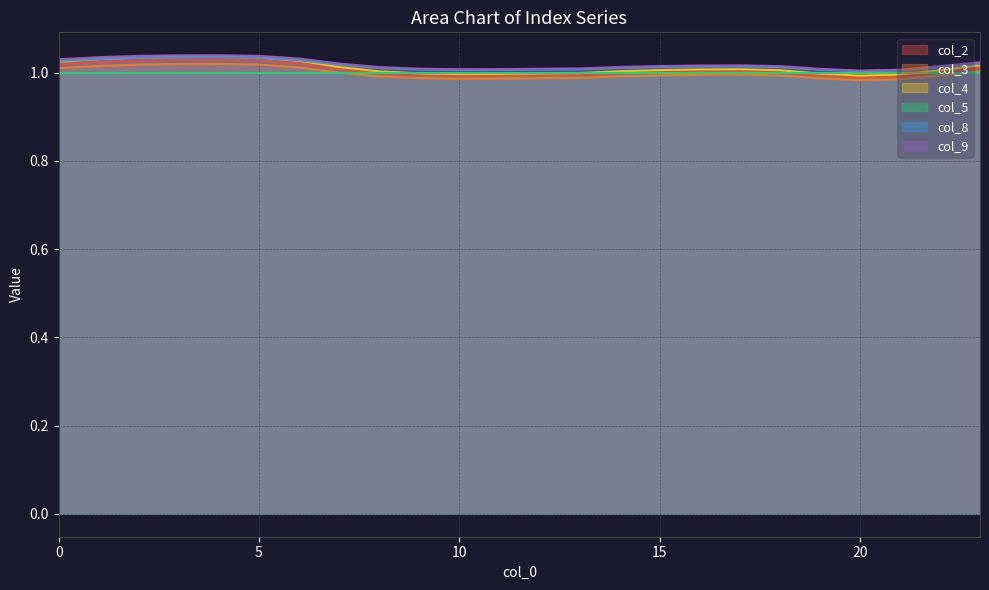

True or false: col_2 and col_4 cross at least once.

False